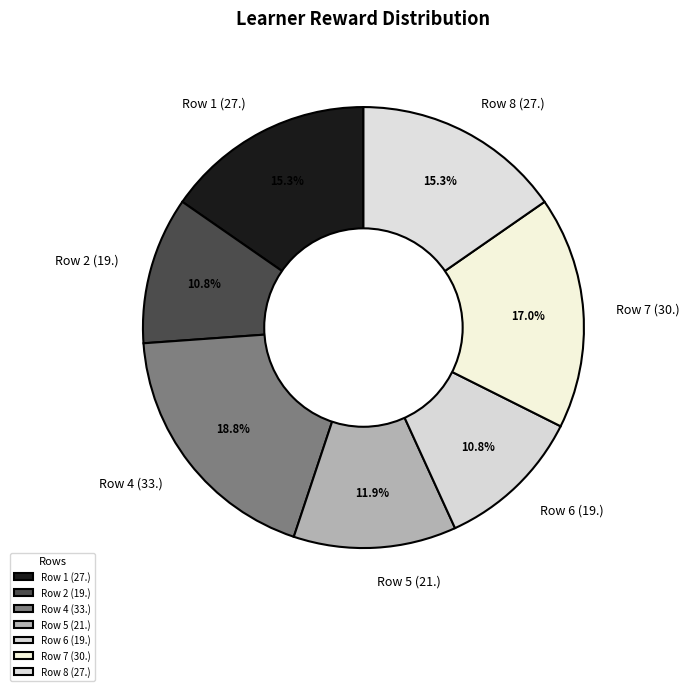

What is the largest slice in the pie chart?

Row 4 (33.)